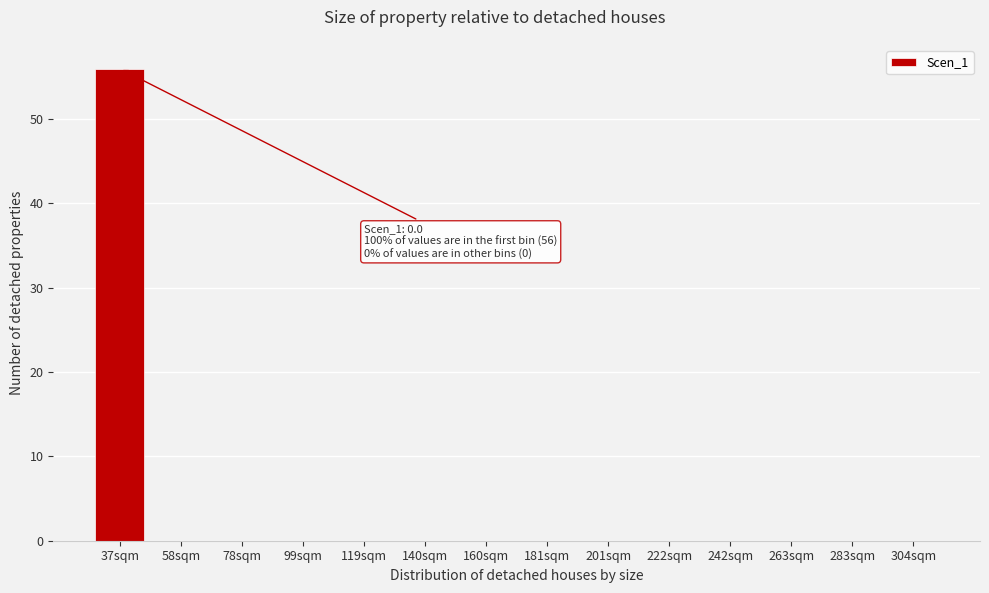

Reading right to left, what are all the values shown in this chart?

304sqm=0	283sqm=0	263sqm=0	242sqm=0	222sqm=0	201sqm=0	181sqm=0	160sqm=0	140sqm=0	119sqm=0	99sqm=0	78sqm=0	58sqm=0	37sqm=56